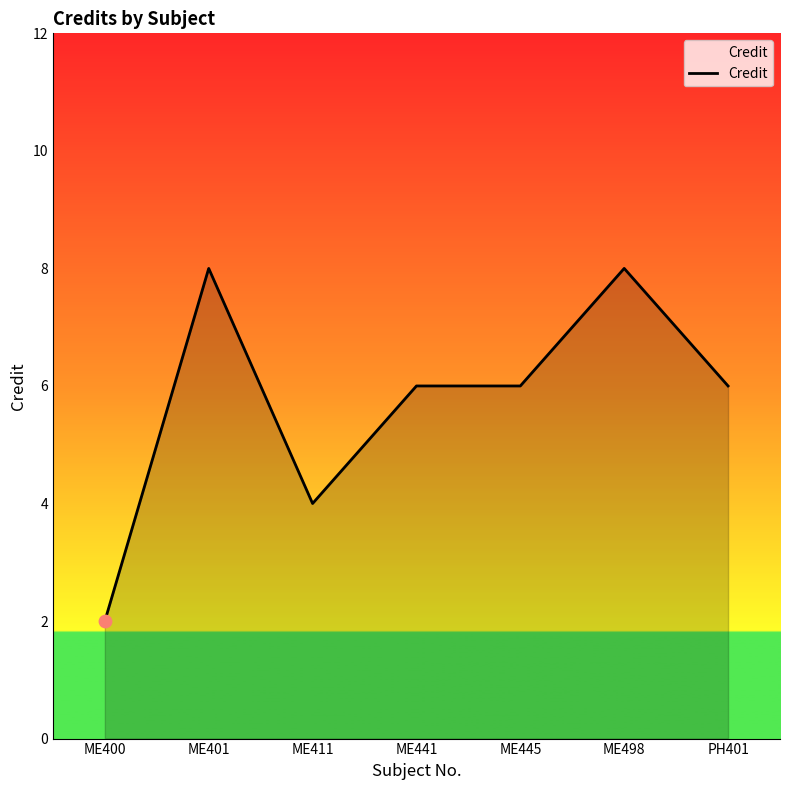

Approximately how many times larger is the value at ME400 compared to PH401?

0.3